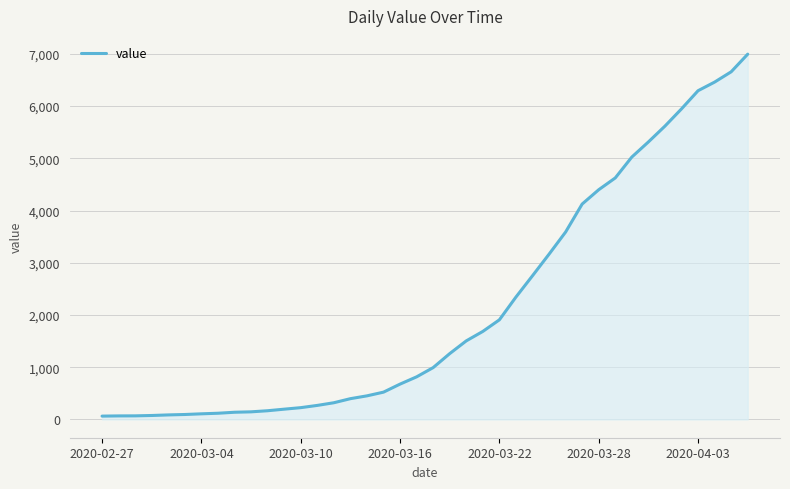

What is the greatest value displayed?

6995